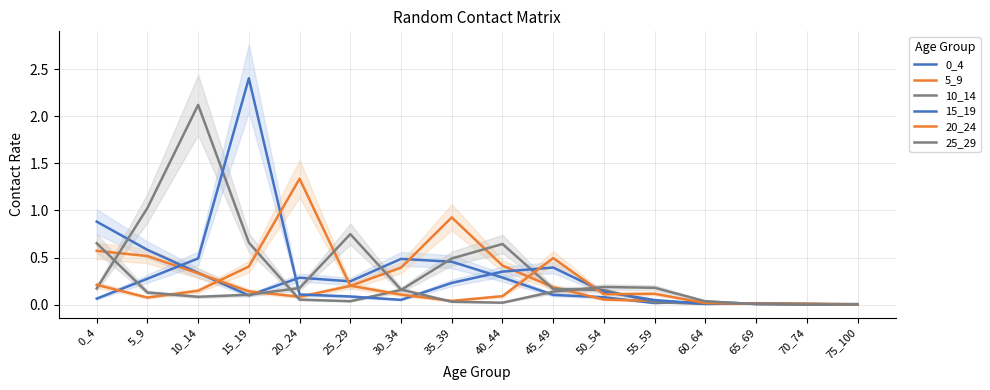

True or false: 15_19 and 10_14 intersect in this chart.

True